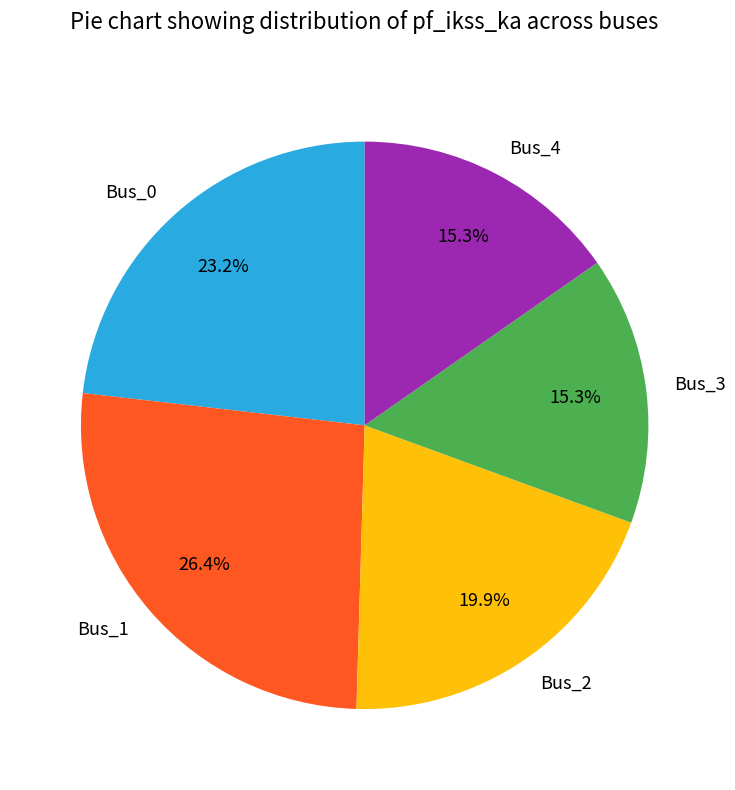

What percentage do Bus_4 and Bus_0 together represent?

38.5%